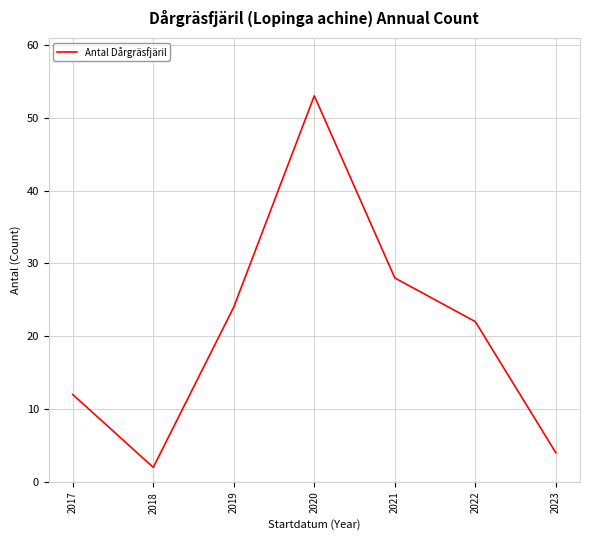

What is the greatest value displayed?

53